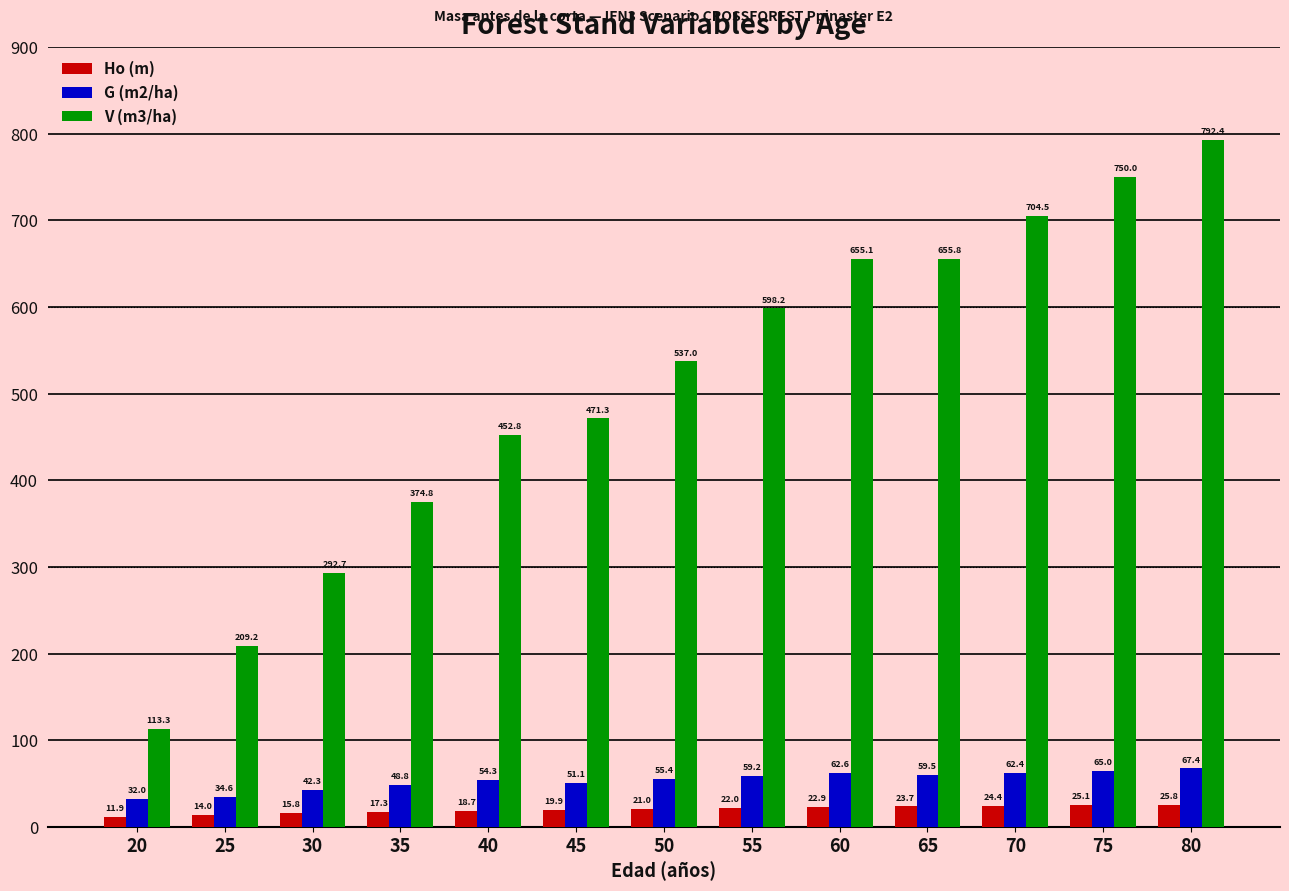

What is the maximum value shown in the chart?

792.4